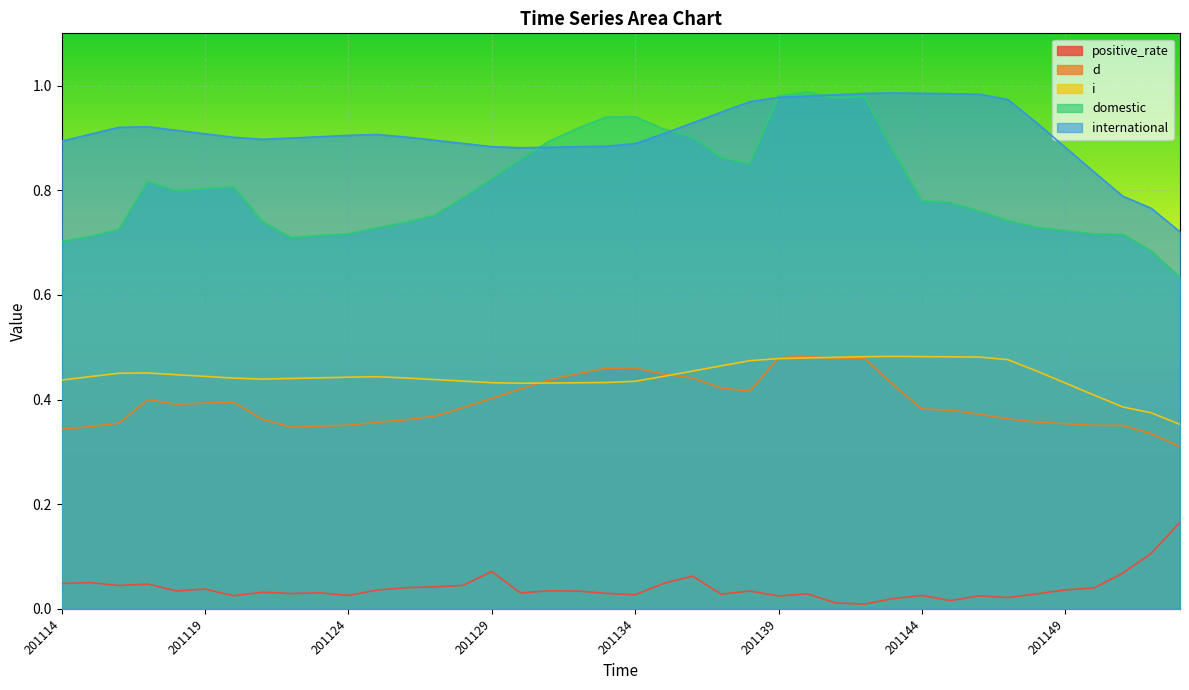

What is the sum of the i values at 201120 and 201131?

1.8